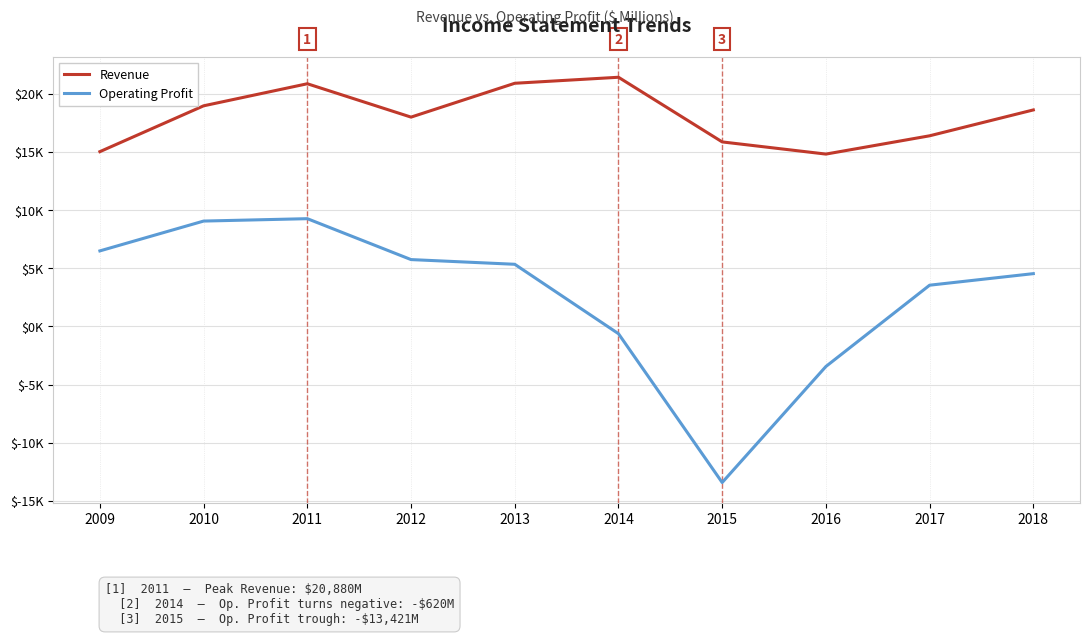

What is the sum of all Operating Profit values?

26567